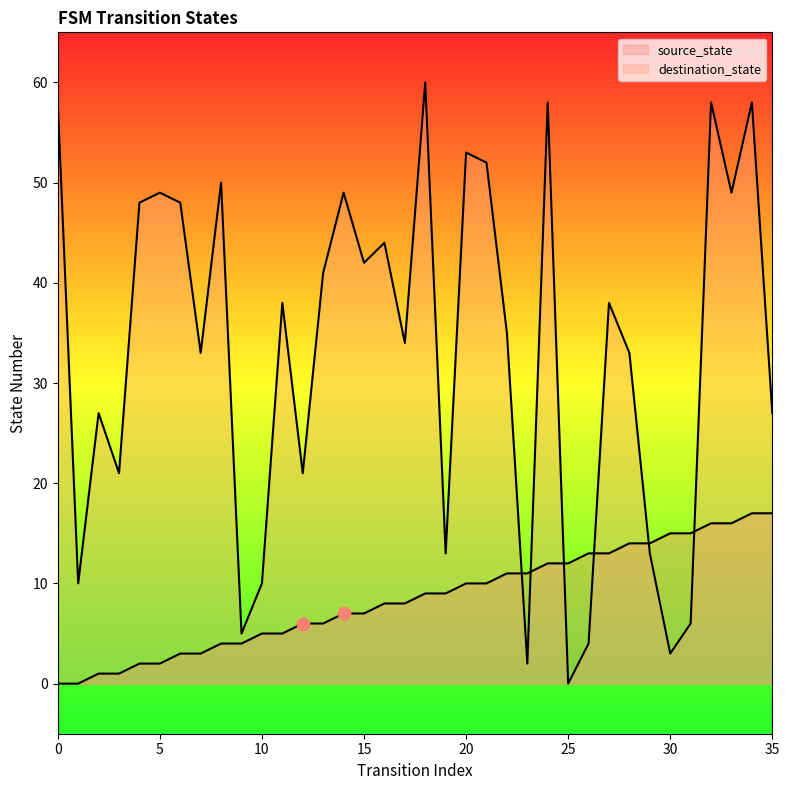

Which series has the largest total across all categories?

destination_state